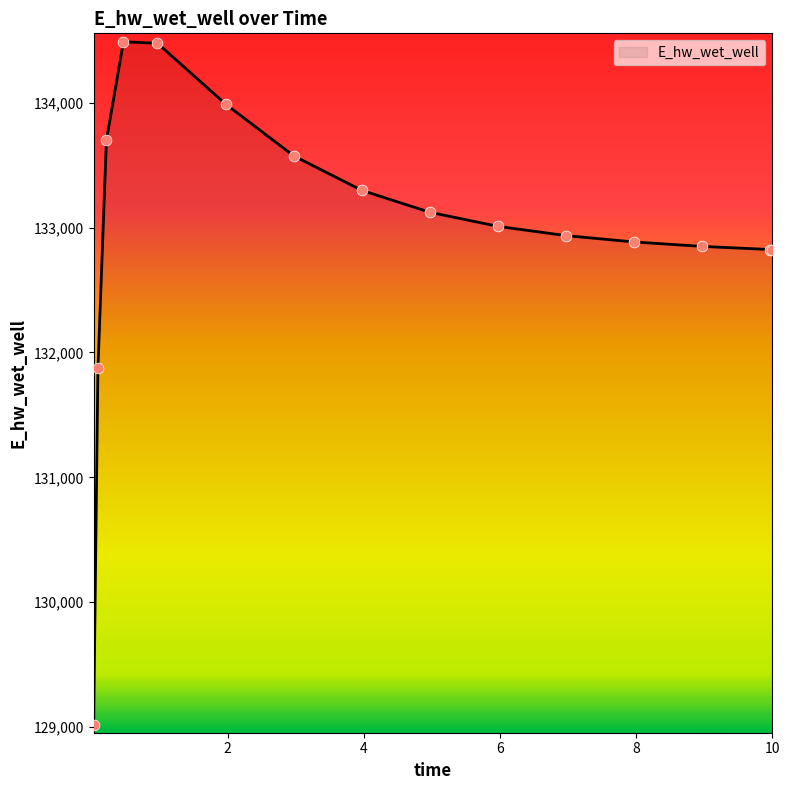

What is the difference between the maximum and minimum values?

5470.5